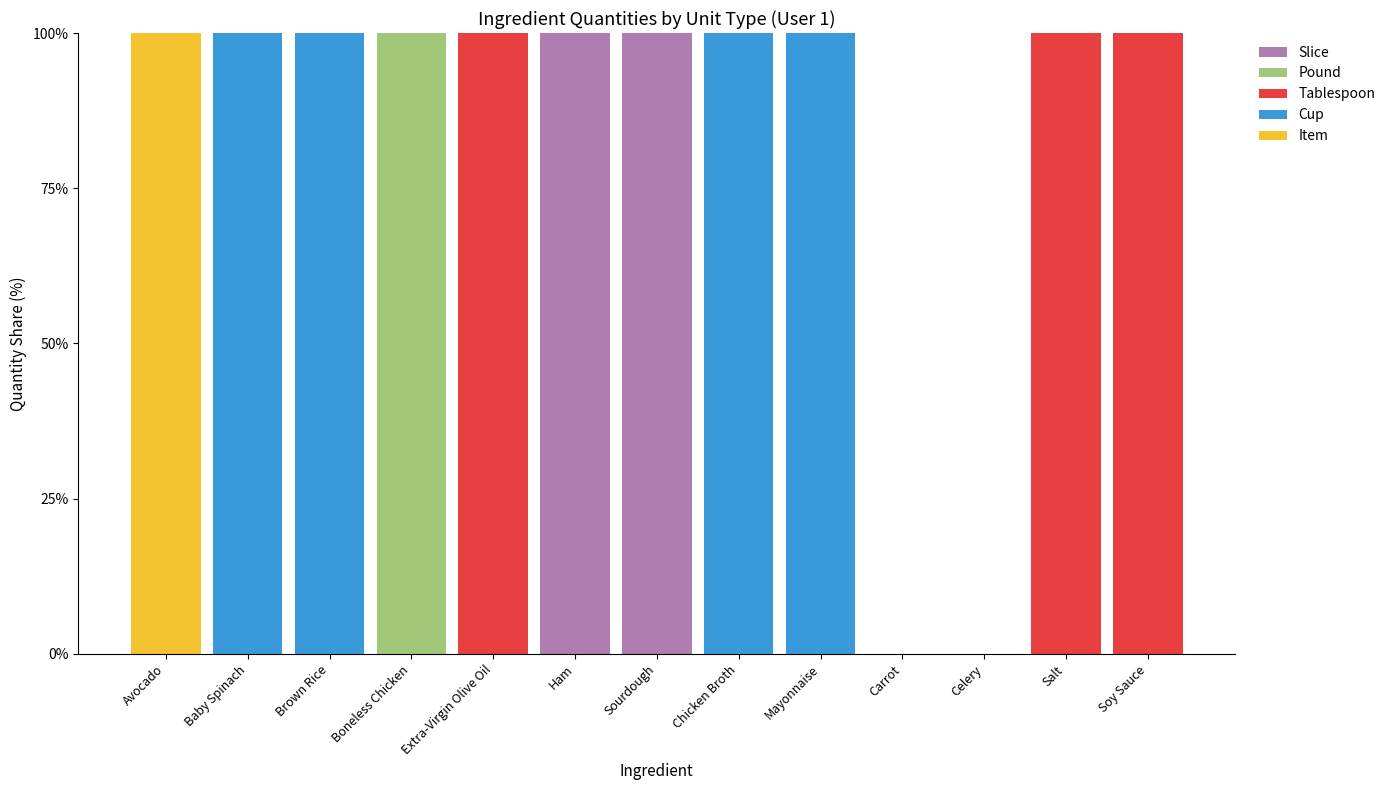

What are all the series names shown in the legend?

Slice, Pound, Tablespoon, Cup, Item